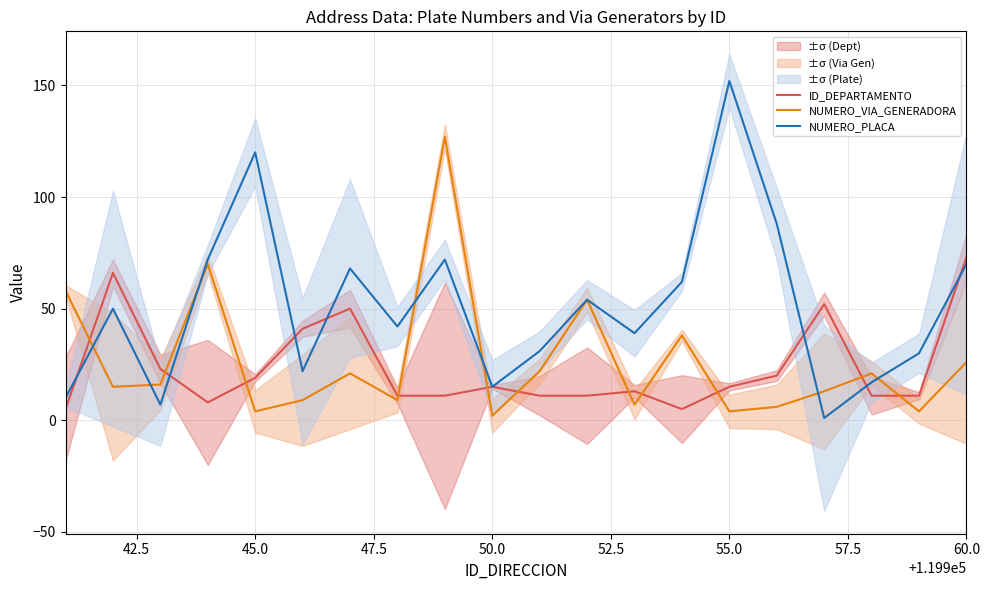

True or false: NUMERO_PLACA has more than 2 interior local peaks.

True